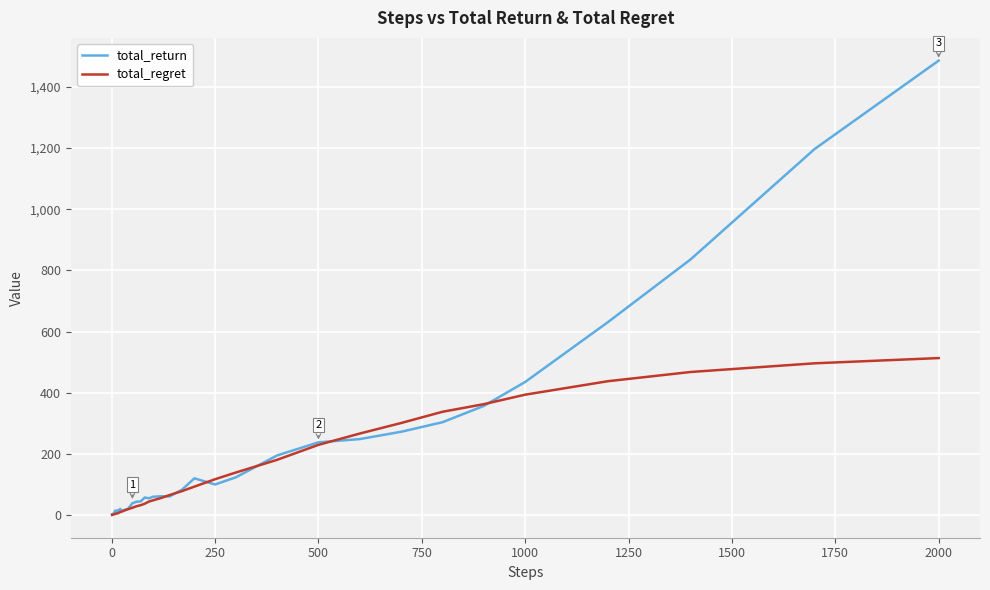

True or false: total_regret and total_return cross at least once.

True